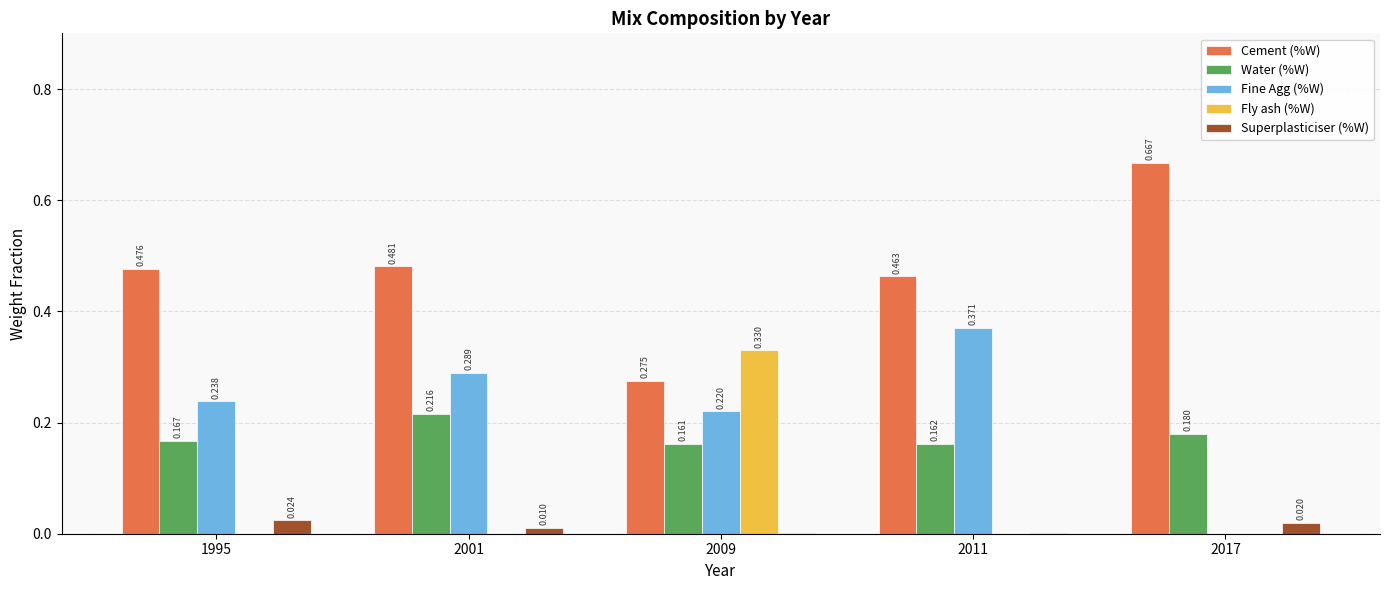

Between 1995 and 2017, which series saw the biggest shift?

Fine Agg (%W)